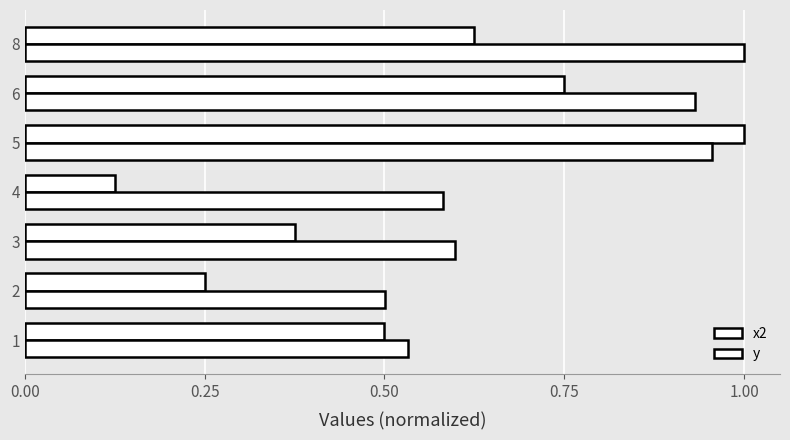

What is the label of the 3rd bar from the right?

1.00